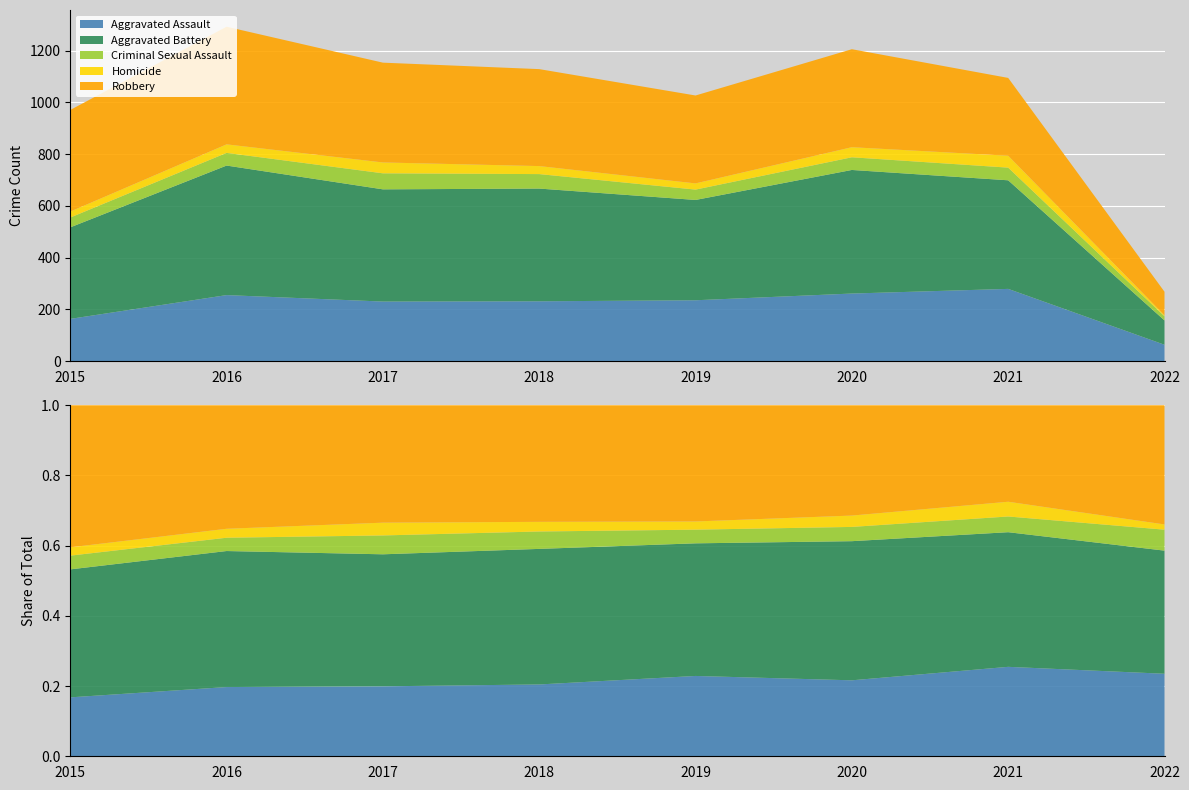

List the series in order of their peak value, highest first.

Aggravated Battery, Robbery, Aggravated Assault, Criminal Sexual Assault, Homicide